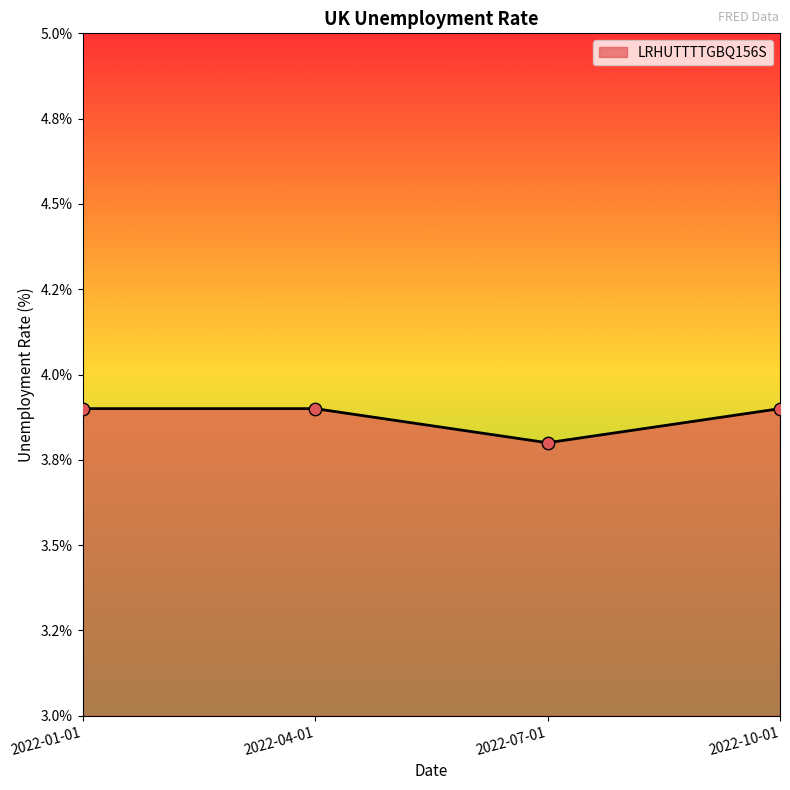

Does the chart have visible grid lines?

No